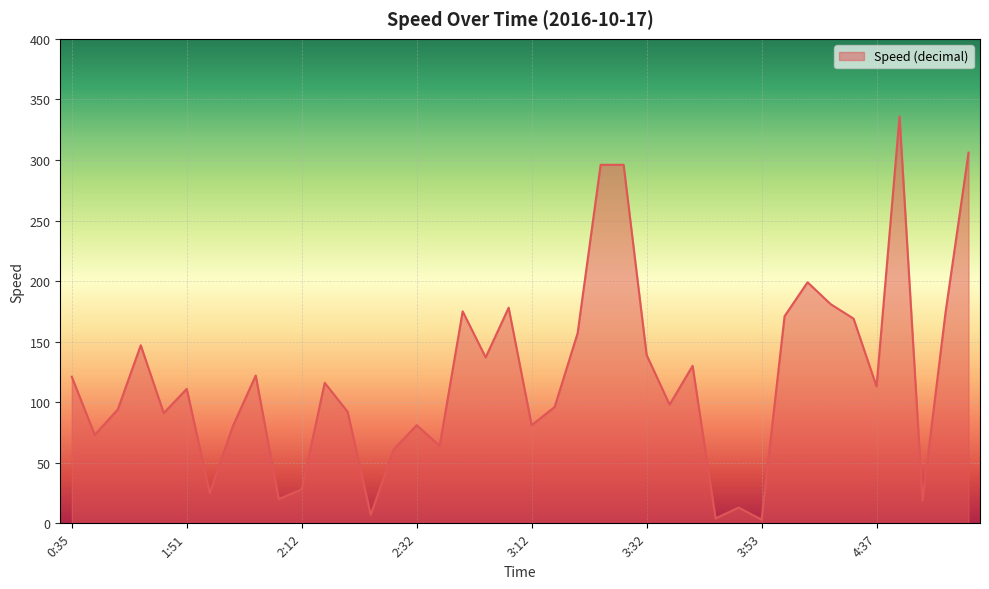

What is the maximum value shown in the chart?

336